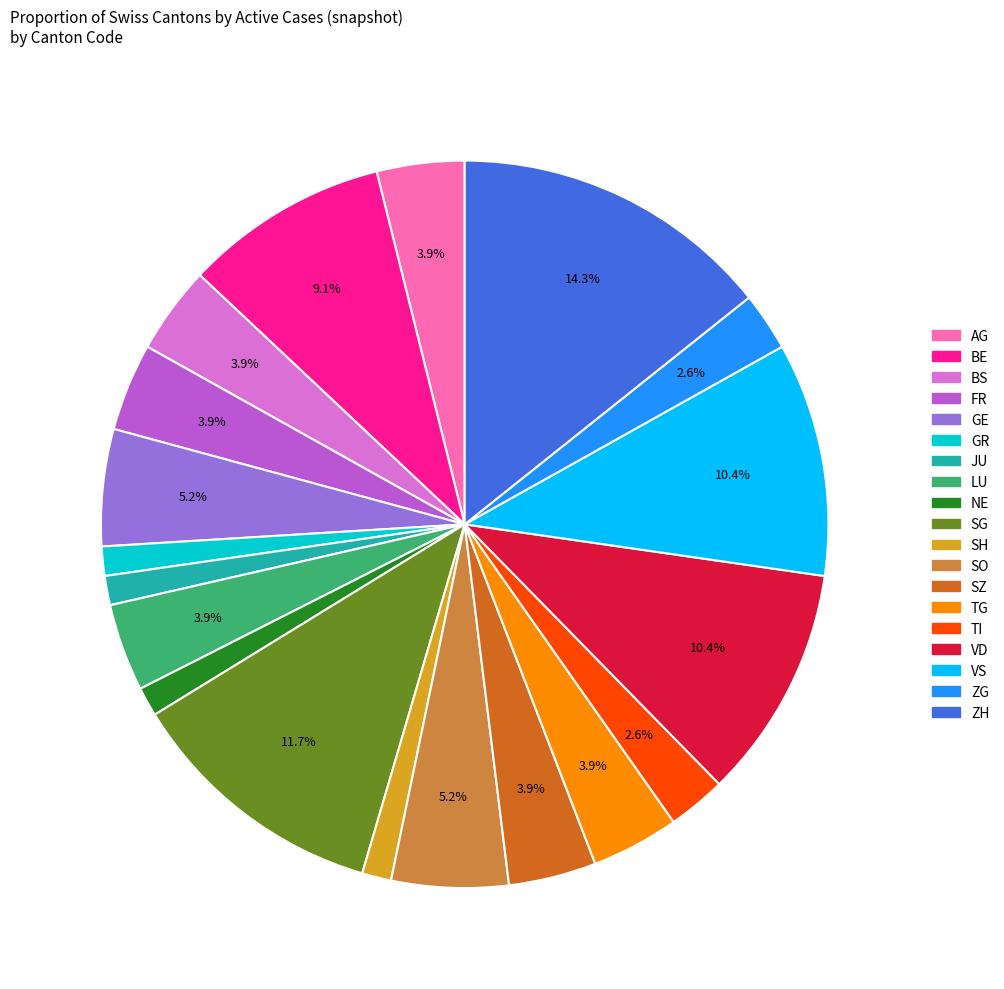

How many segments does this pie chart have?

19